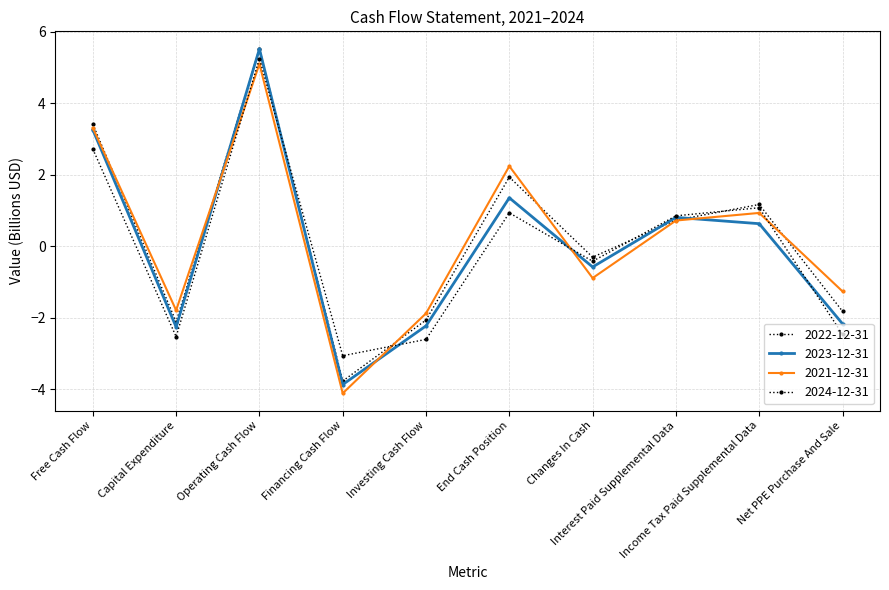

Rank the categories by 2022-12-31 value from lowest to highest.

Financing Cash Flow, Capital Expenditure, Investing Cash Flow, Net PPE Purchase And Sale, Changes In Cash, Interest Paid Supplemental Data, Income Tax Paid Supplemental Data, End Cash Position, Free Cash Flow, Operating Cash Flow